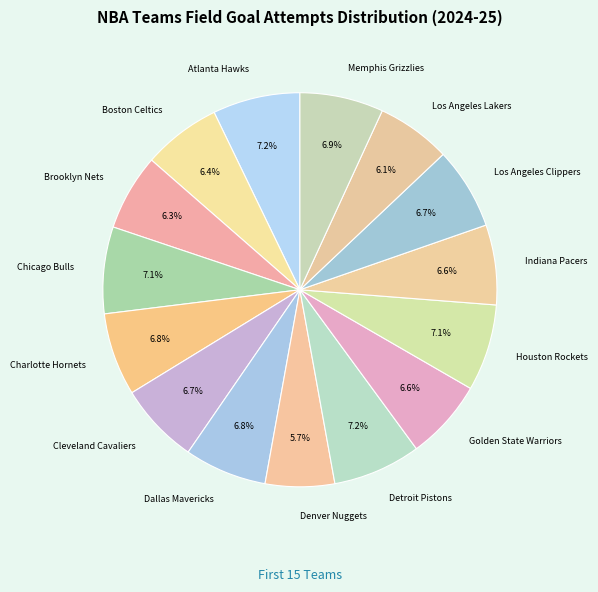

Is it true that Charlotte Hornets is 7% of the pie?

True